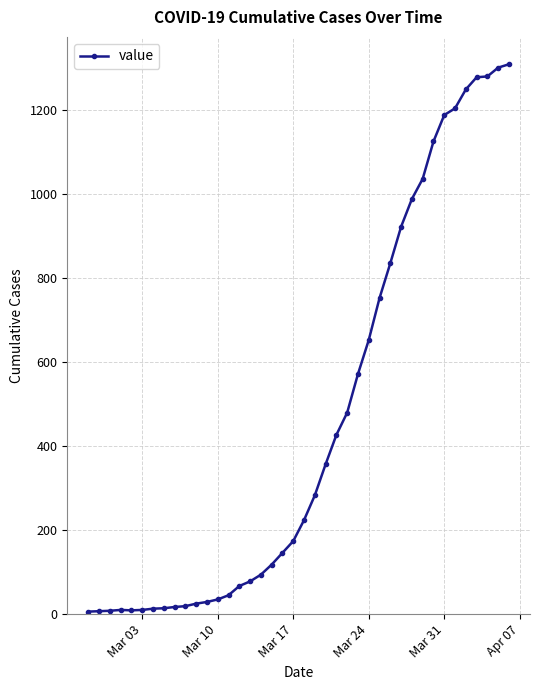

What is the maximum value shown in the chart?

1310